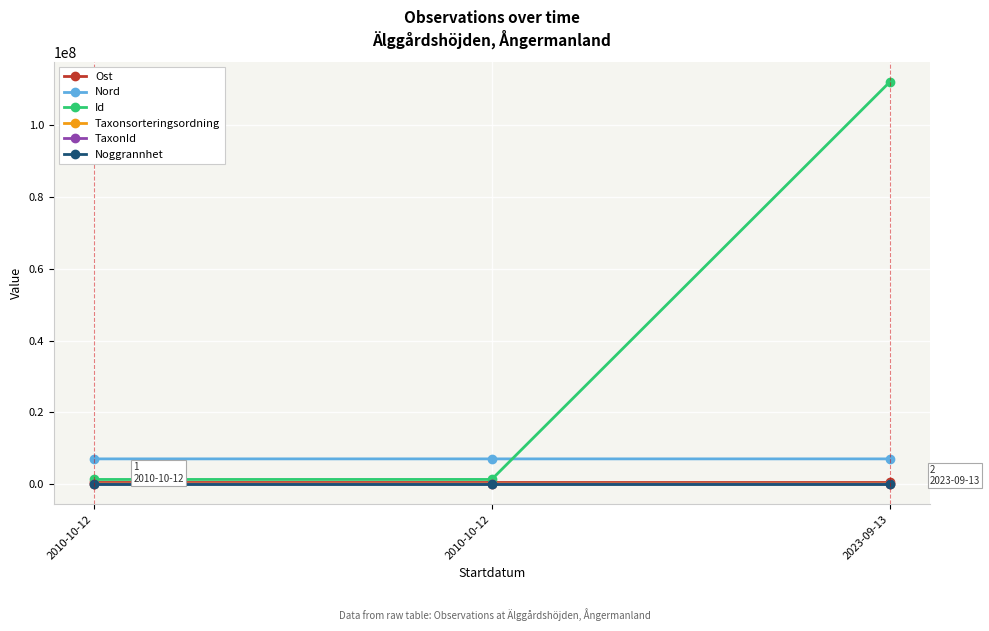

Which series has the largest total across all categories?

Id